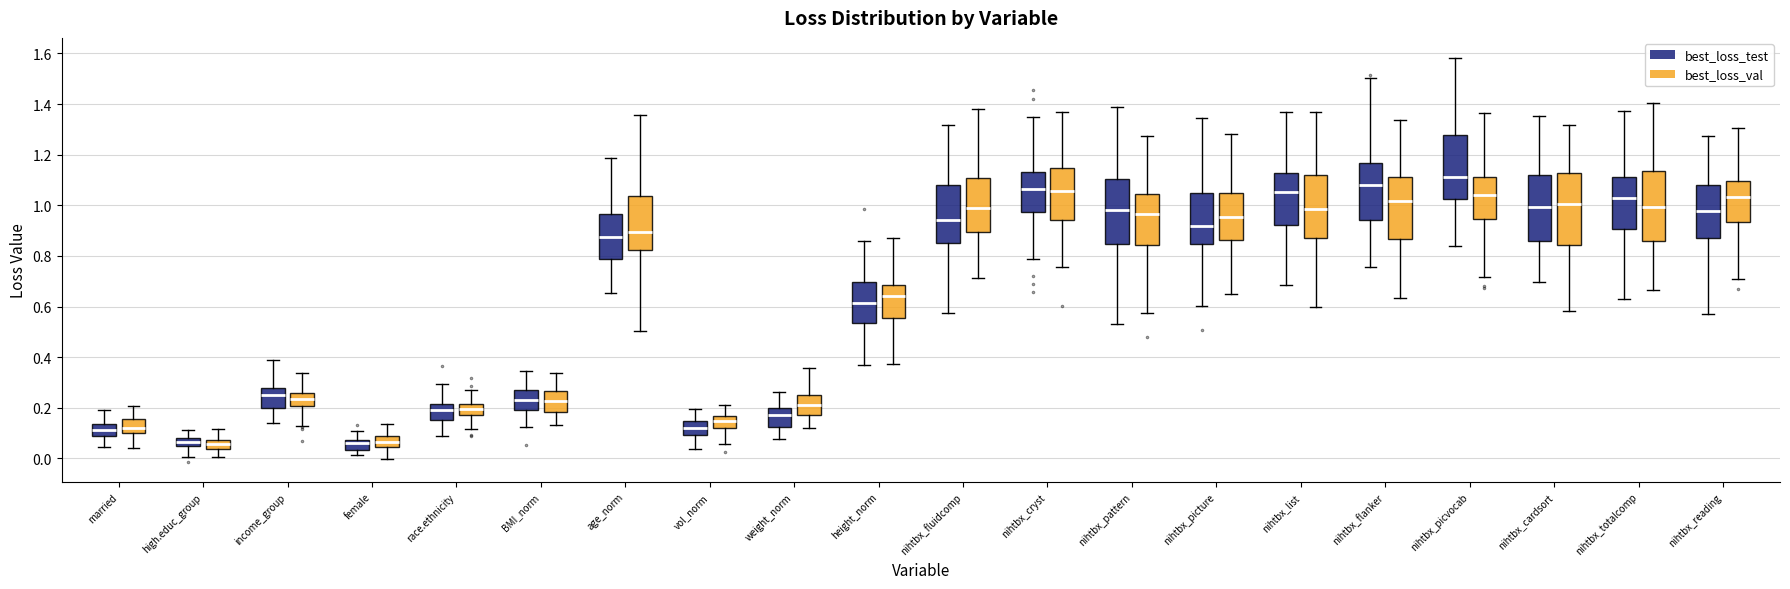

Reading left to right, transcribe this box plot: for each box, give where its median line is, the range the box spans, and where its two whiskers end, as read against the y-axis. The values are not printed on the chart, so give them approximately, as read against the axis.

married (best_loss_test): median 0.12, box 0.08 to 0.14, whiskers 0.04 to 0.20
married (best_loss_val): median 0.12, box 0.10 to 0.16, whiskers 0.04 to 0.20
high.educ_group (best_loss_test): median 0.06, box 0.04 to 0.08, whiskers 0.00 to 0.12
high.educ_group (best_loss_val): median 0.06, box 0.04 to 0.08, whiskers 0.00 to 0.12
income_group (best_loss_test): median 0.26, box 0.20 to 0.28, whiskers 0.14 to 0.40
income_group (best_loss_val): median 0.24, box 0.20 to 0.26, whiskers 0.12 to 0.34
female (best_loss_test): median 0.06, box 0.04 to 0.08, whiskers 0.02 to 0.10
female (best_loss_val): median 0.06, box 0.04 to 0.08, whiskers 0.00 to 0.14
race.ethnicity (best_loss_test): median 0.20, box 0.16 to 0.22, whiskers 0.08 to 0.30
race.ethnicity (best_loss_val): median 0.20, box 0.18 to 0.22, whiskers 0.12 to 0.26
BMI_norm (best_loss_test): median 0.24, box 0.20 to 0.26, whiskers 0.12 to 0.34
BMI_norm (best_loss_val): median 0.22, box 0.18 to 0.26, whiskers 0.14 to 0.34
age_norm (best_loss_test): median 0.88, box 0.78 to 0.96, whiskers 0.66 to 1.18
age_norm (best_loss_val): median 0.90, box 0.82 to 1.04, whiskers 0.50 to 1.36
vol_norm (best_loss_test): median 0.12, box 0.10 to 0.14, whiskers 0.04 to 0.20
vol_norm (best_loss_val): median 0.14, box 0.12 to 0.16, whiskers 0.06 to 0.22
weight_norm (best_loss_test): median 0.18, box 0.12 to 0.20, whiskers 0.08 to 0.26
weight_norm (best_loss_val): median 0.22, box 0.16 to 0.26, whiskers 0.12 to 0.36
height_norm (best_loss_test): median 0.62, box 0.54 to 0.70, whiskers 0.36 to 0.86
height_norm (best_loss_val): median 0.64, box 0.56 to 0.68, whiskers 0.38 to 0.88
nihtbx_fluidcomp (best_loss_test): median 0.94, box 0.84 to 1.08, whiskers 0.58 to 1.32
nihtbx_fluidcomp (best_loss_val): median 0.98, box 0.90 to 1.10, whiskers 0.72 to 1.38
nihtbx_cryst (best_loss_test): median 1.06, box 0.98 to 1.14, whiskers 0.78 to 1.34
nihtbx_cryst (best_loss_val): median 1.06, box 0.94 to 1.14, whiskers 0.76 to 1.36
nihtbx_pattern (best_loss_test): median 0.98, box 0.84 to 1.10, whiskers 0.52 to 1.38
nihtbx_pattern (best_loss_val): median 0.96, box 0.84 to 1.04, whiskers 0.58 to 1.28
nihtbx_picture (best_loss_test): median 0.92, box 0.84 to 1.04, whiskers 0.60 to 1.34
nihtbx_picture (best_loss_val): median 0.96, box 0.86 to 1.06, whiskers 0.64 to 1.28
nihtbx_list (best_loss_test): median 1.06, box 0.92 to 1.12, whiskers 0.68 to 1.36
nihtbx_list (best_loss_val): median 0.98, box 0.86 to 1.12, whiskers 0.60 to 1.38
nihtbx_flanker (best_loss_test): median 1.08, box 0.94 to 1.16, whiskers 0.76 to 1.50
nihtbx_flanker (best_loss_val): median 1.02, box 0.86 to 1.12, whiskers 0.64 to 1.34
nihtbx_picvocab (best_loss_test): median 1.12, box 1.02 to 1.28, whiskers 0.84 to 1.58
nihtbx_picvocab (best_loss_val): median 1.04, box 0.94 to 1.12, whiskers 0.72 to 1.36
nihtbx_cardsort (best_loss_test): median 1.00, box 0.86 to 1.12, whiskers 0.70 to 1.36
nihtbx_cardsort (best_loss_val): median 1.00, box 0.84 to 1.12, whiskers 0.58 to 1.32
nihtbx_totalcomp (best_loss_test): median 1.04, box 0.90 to 1.12, whiskers 0.62 to 1.38
nihtbx_totalcomp (best_loss_val): median 1.00, box 0.86 to 1.14, whiskers 0.66 to 1.40
nihtbx_reading (best_loss_test): median 0.98, box 0.86 to 1.08, whiskers 0.58 to 1.28
nihtbx_reading (best_loss_val): median 1.04, box 0.94 to 1.10, whiskers 0.70 to 1.30